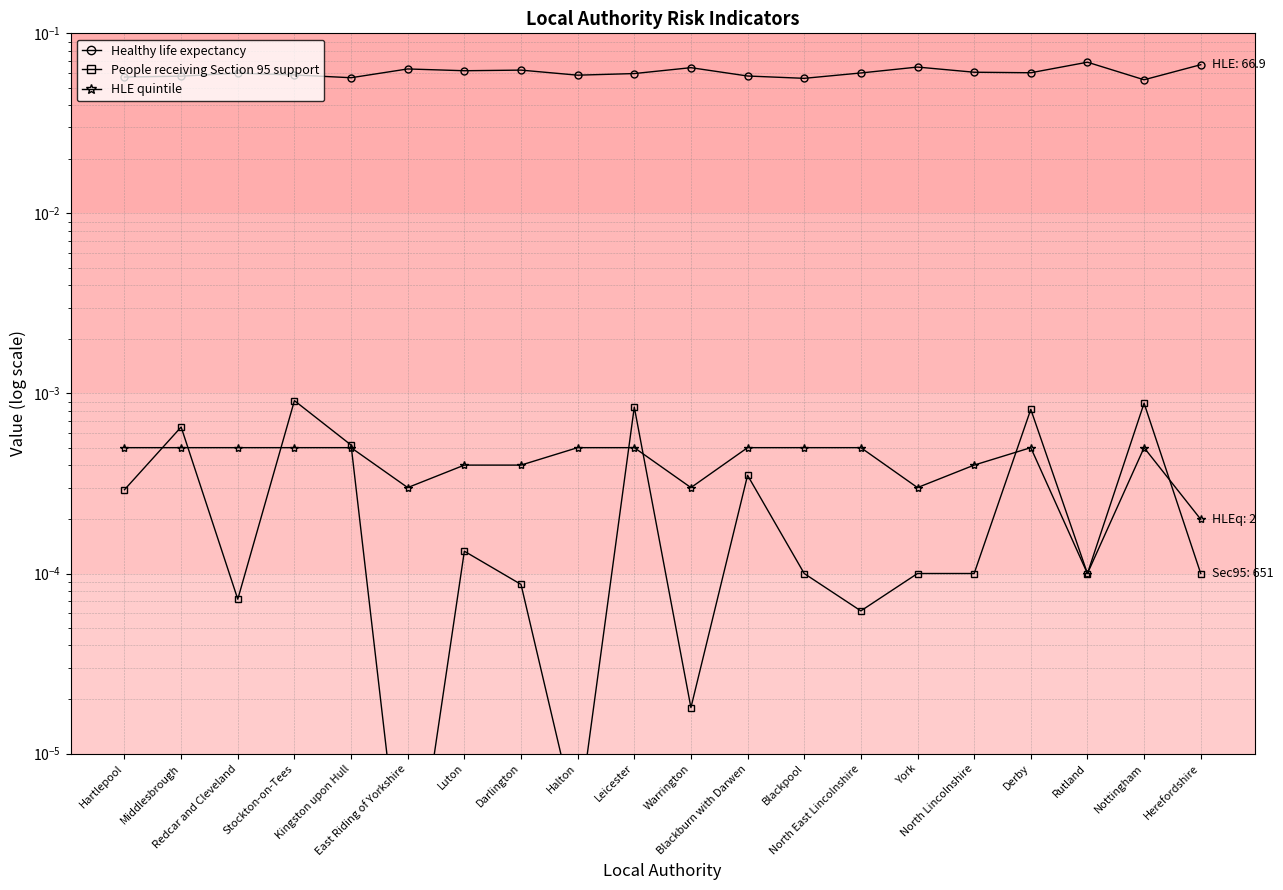

What is the label of the 7th point from the right?

North East Lincolnshire